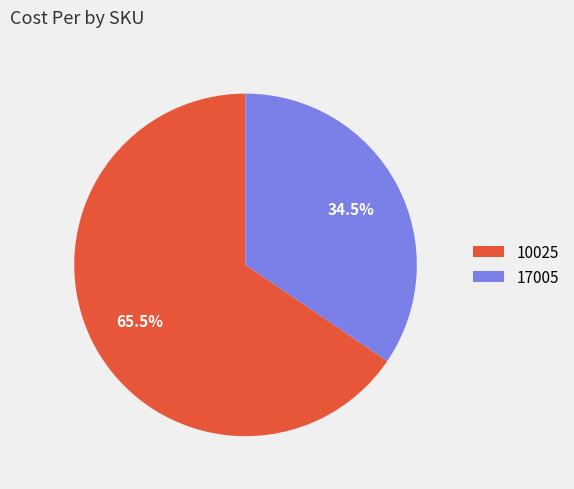

Rank the categories by value from highest to lowest.

10025, 17005